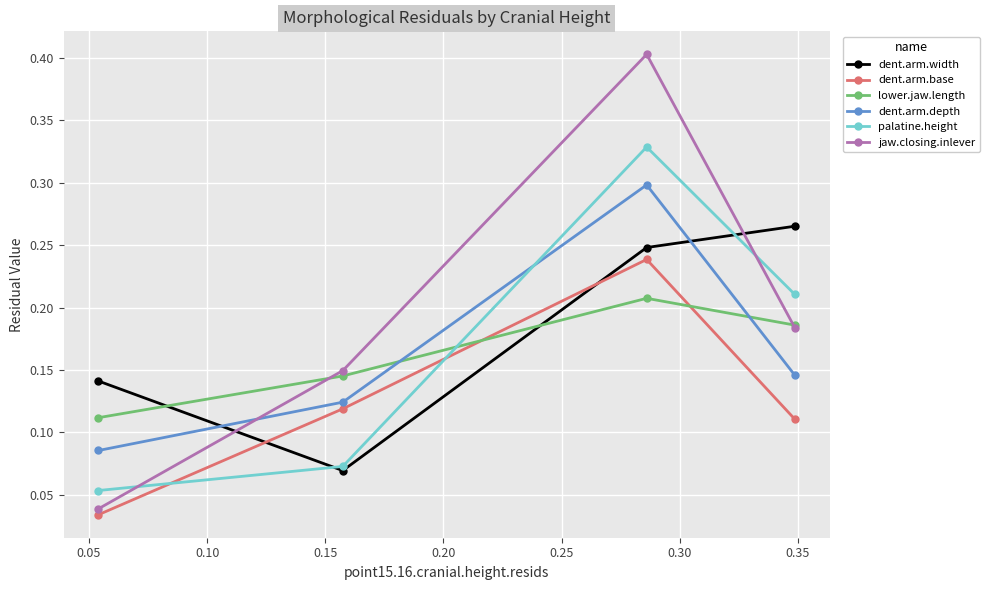

How many times do lower.jaw.length and dent.arm.base cross each other?

2